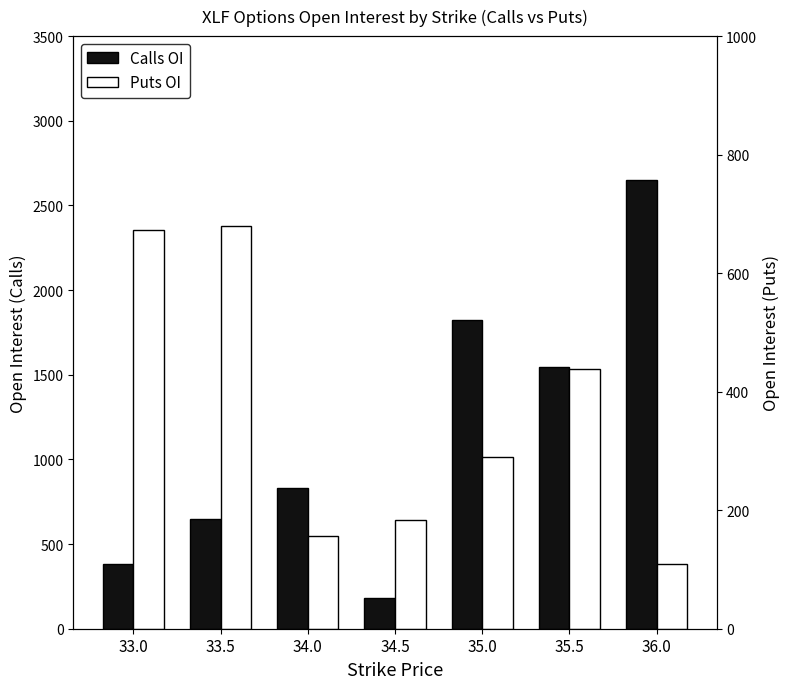

Which series has the largest range (max minus min)?

Calls OI